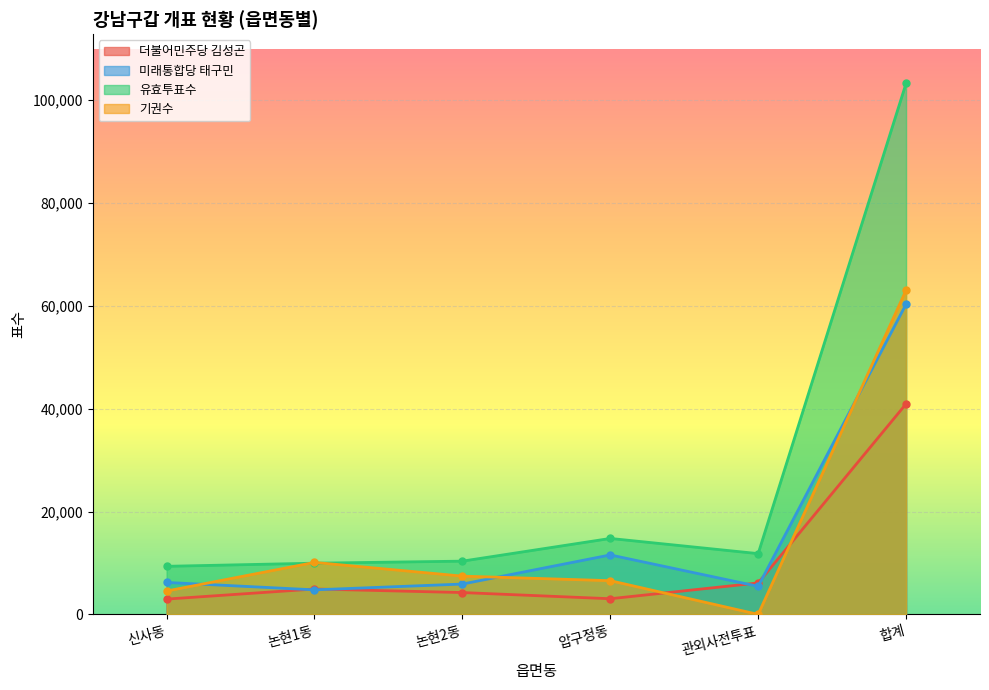

Reading right to left, extract all data points from this chart.

더불어민주당 김성곤: 합계=40935	관외사전투표=6116	압구정동=3046	논현2동=4248	논현1동=4940	신사동=2975
미래통합당 태구민: 합계=60324	관외사전투표=5457	압구정동=11565	논현2동=5901	논현1동=4775	신사동=6215
유효투표수: 합계=103279	관외사전투표=11820	압구정동=14771	논현2동=10356	논현1동=9959	신사동=9352
투표수: 합계=63052	관외사전투표=4	압구정동=6558	논현2동=7443	논현1동=10111	신사동=4549